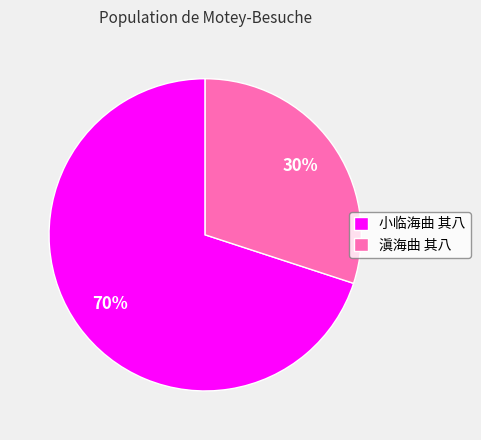

Is the sum of 滇海曲 其八 and 小临海曲 其八 greater than half?

Yes